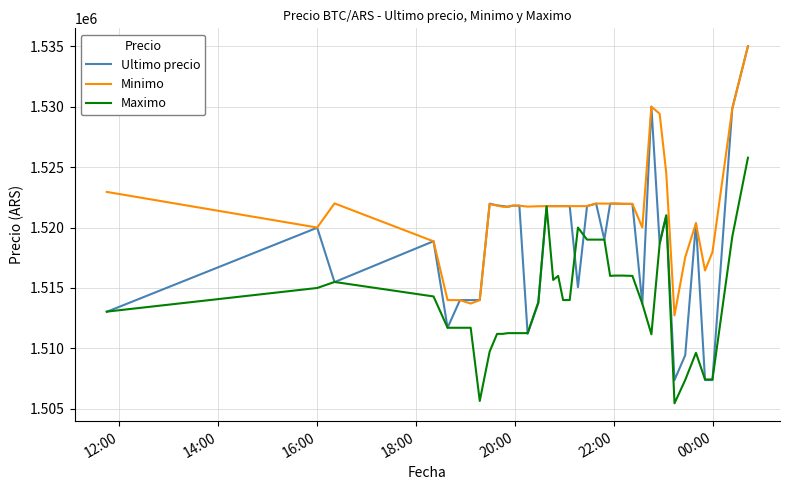

Which series has the largest total across all categories?

Minimo